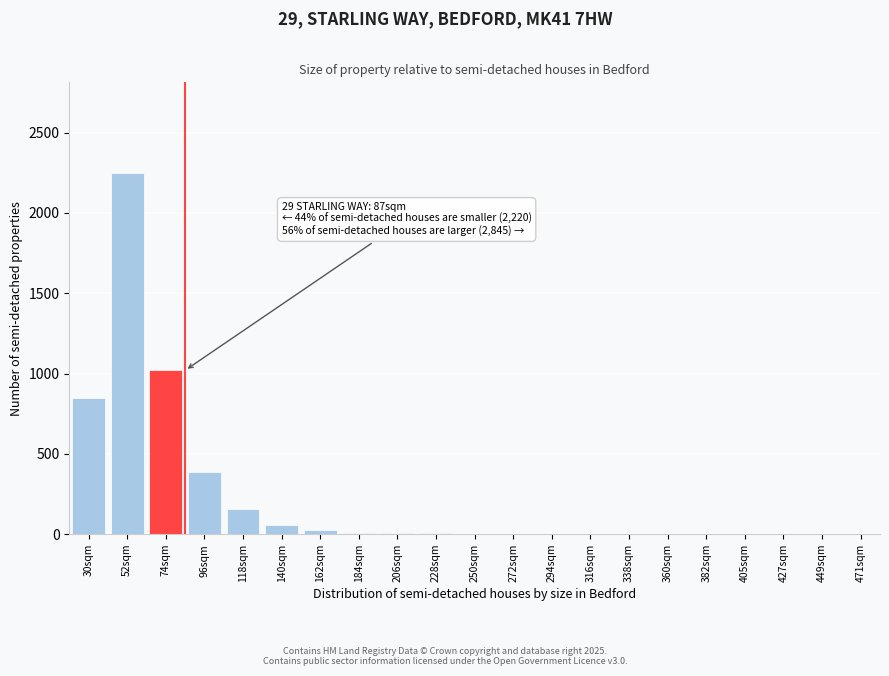

The value at 140sqm is 60. True or false?

True